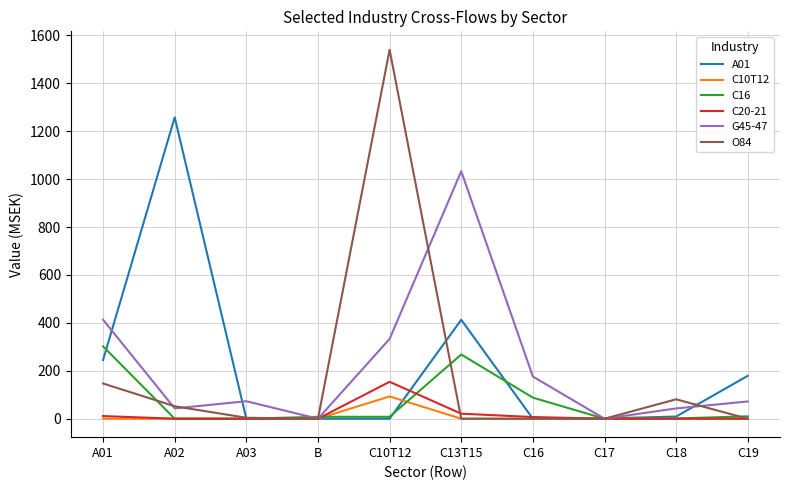

Is the value of O84 at C17 greater than the value of G45-47 at A02?

No